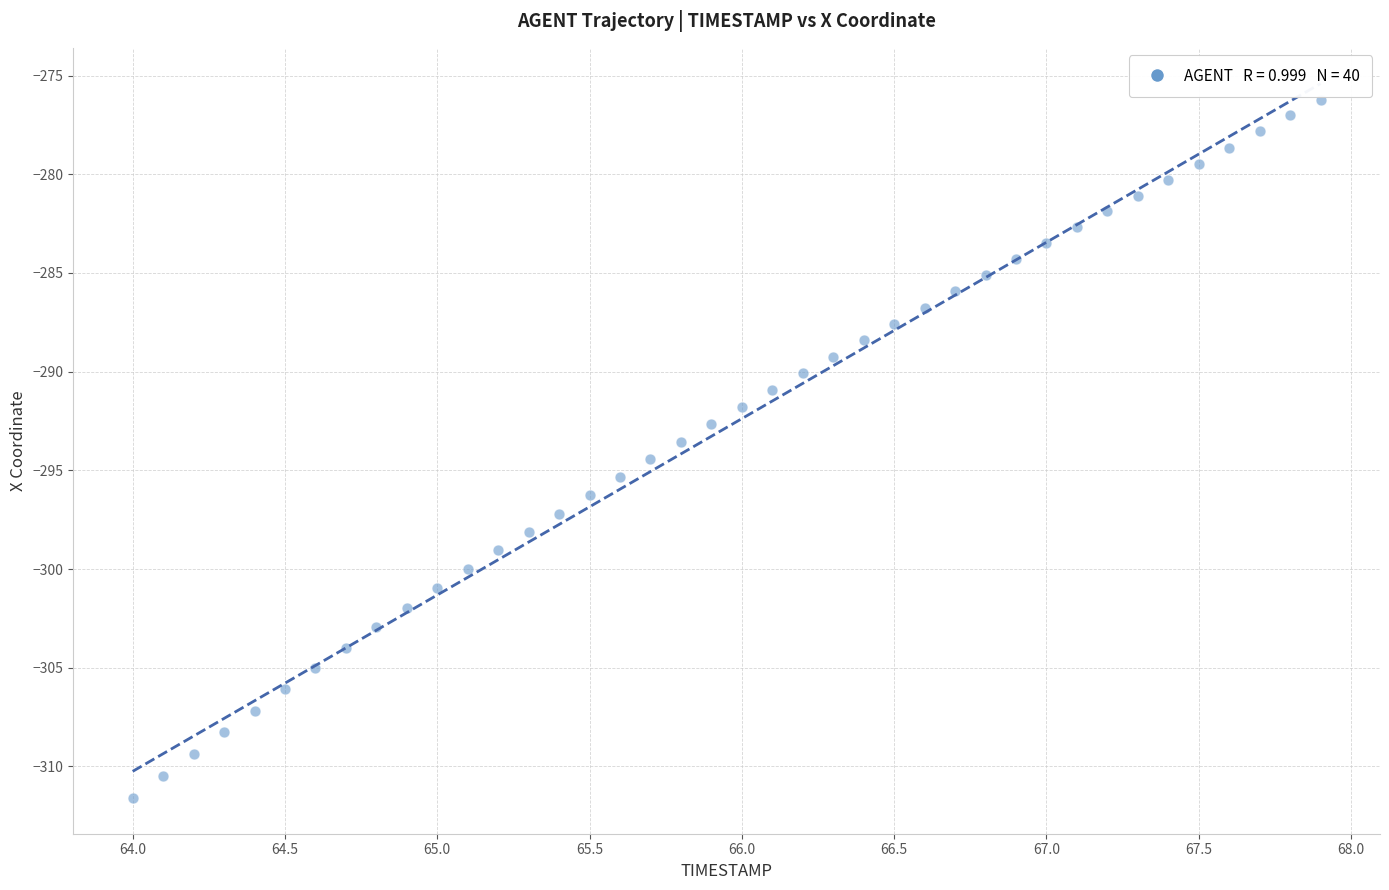

What is the range of Y values (max minus min)?

35.4